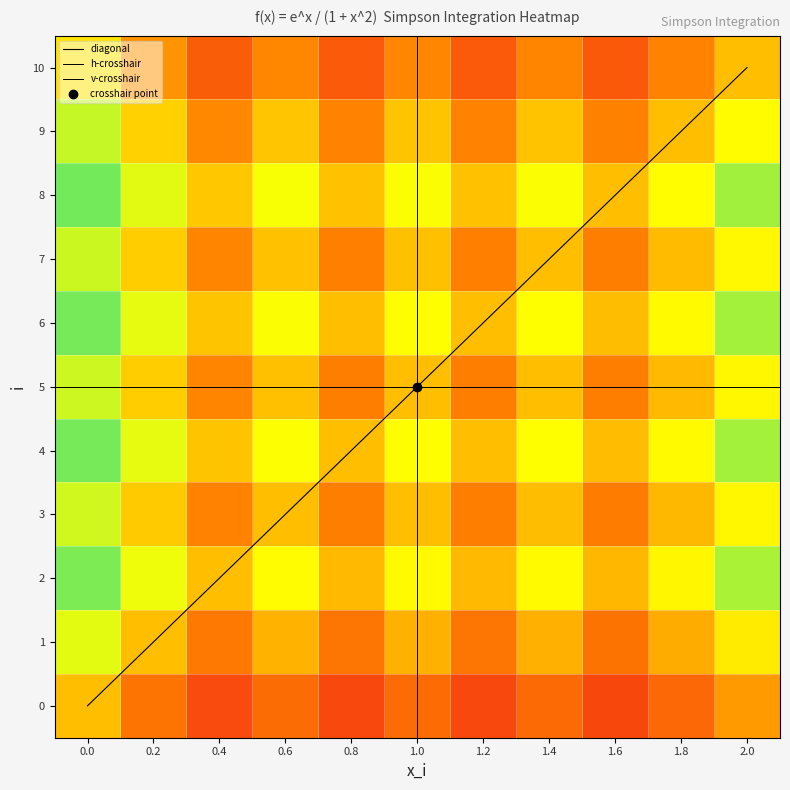

What is the greatest value displayed?

0.8